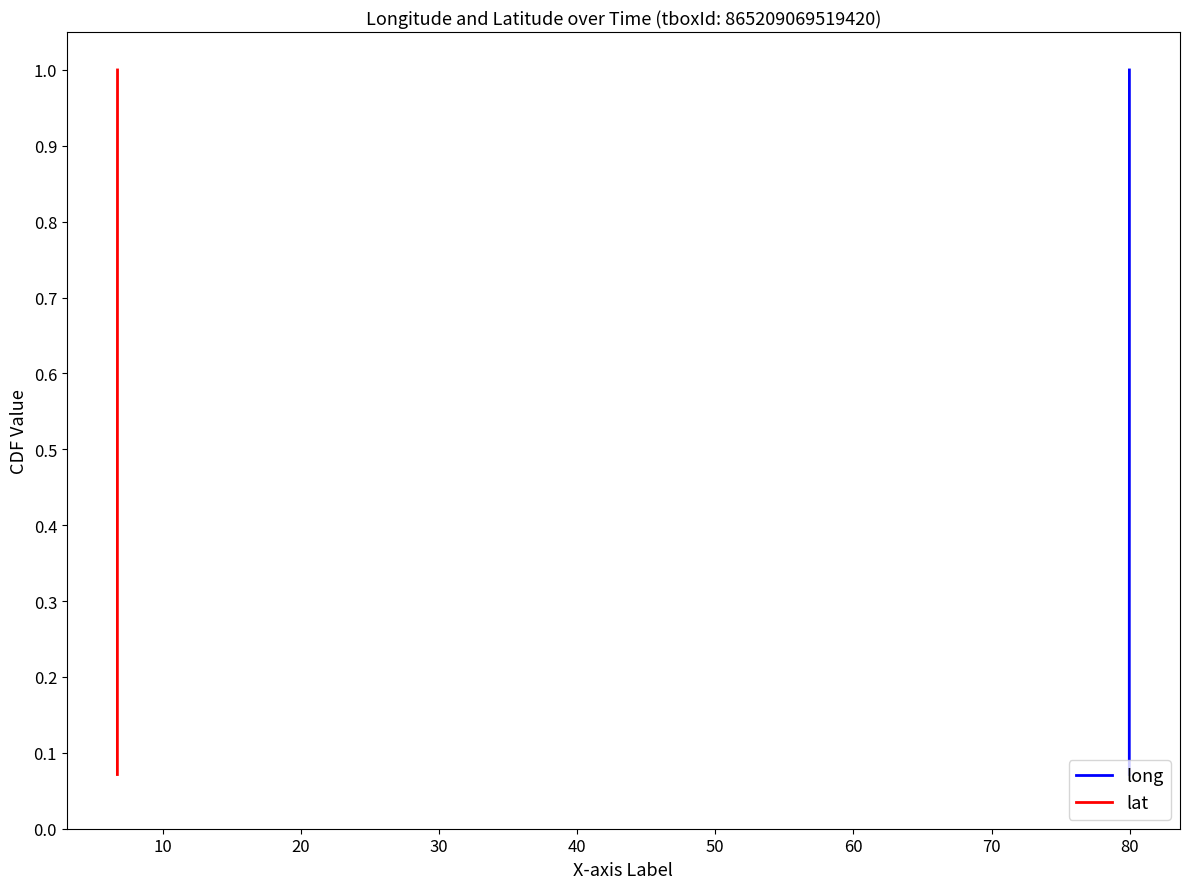

Does the chart display data point markers on the line(s)?

No